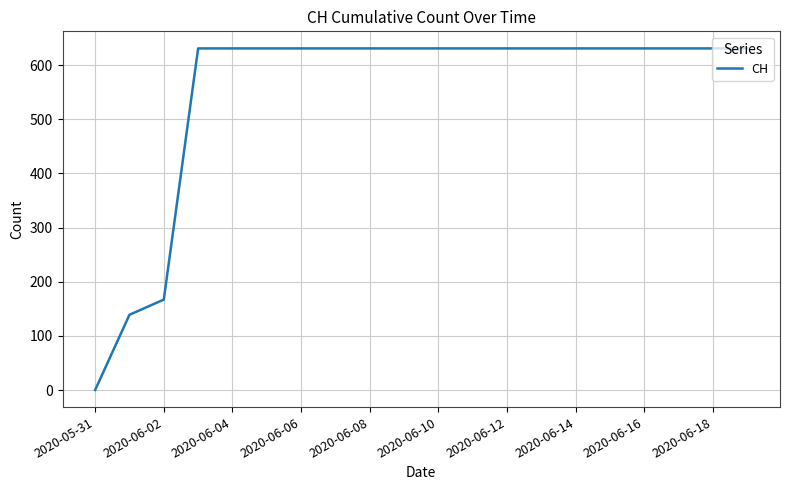

What is the difference between the maximum and minimum values?

631